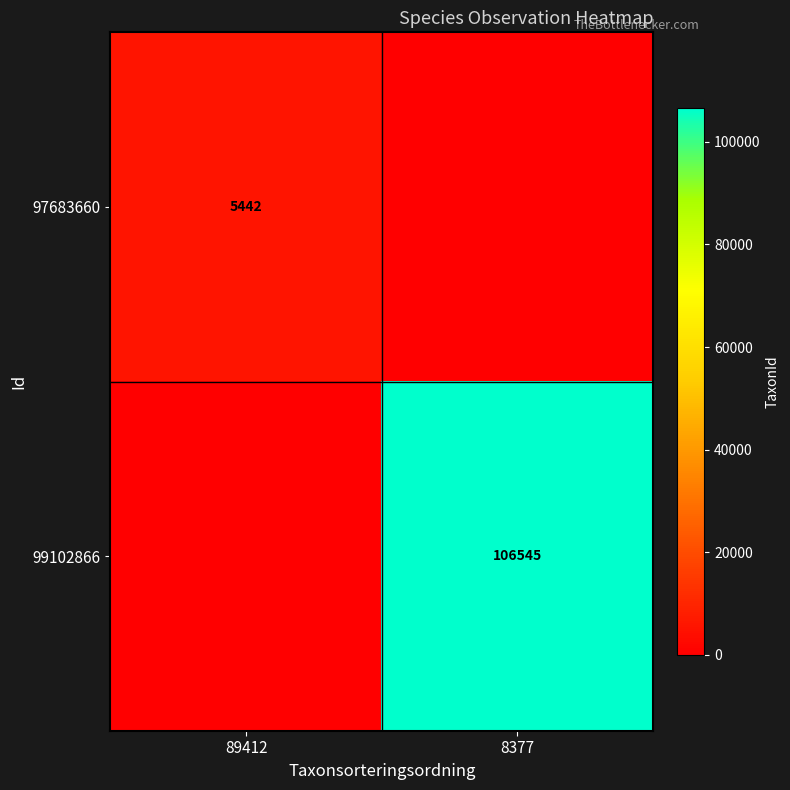

The 97683660 series shows 5442 at 89412. True or false?

True